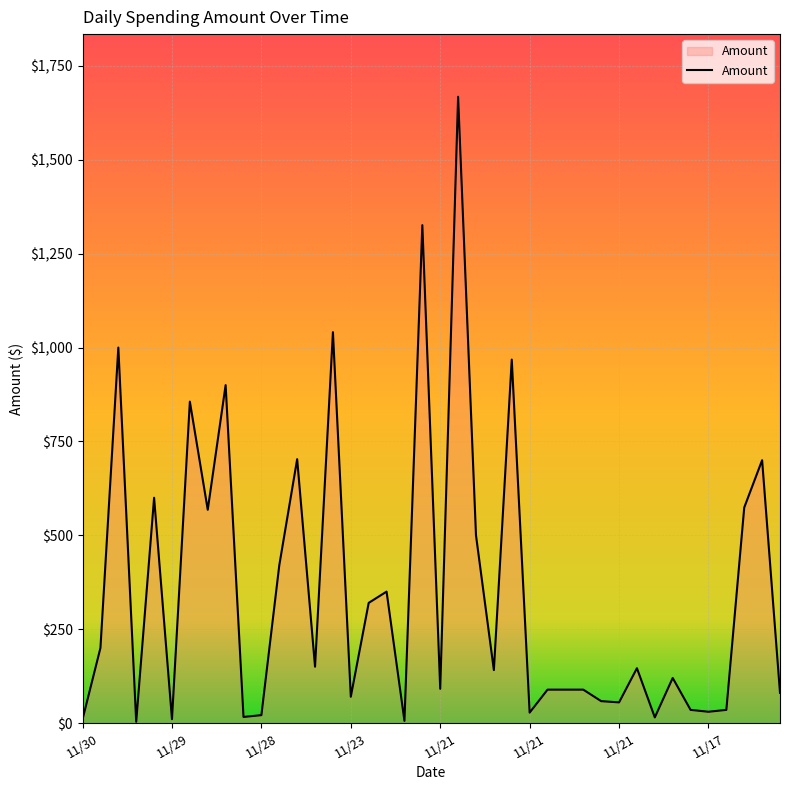

Does the chart display data point markers on the line(s)?

No